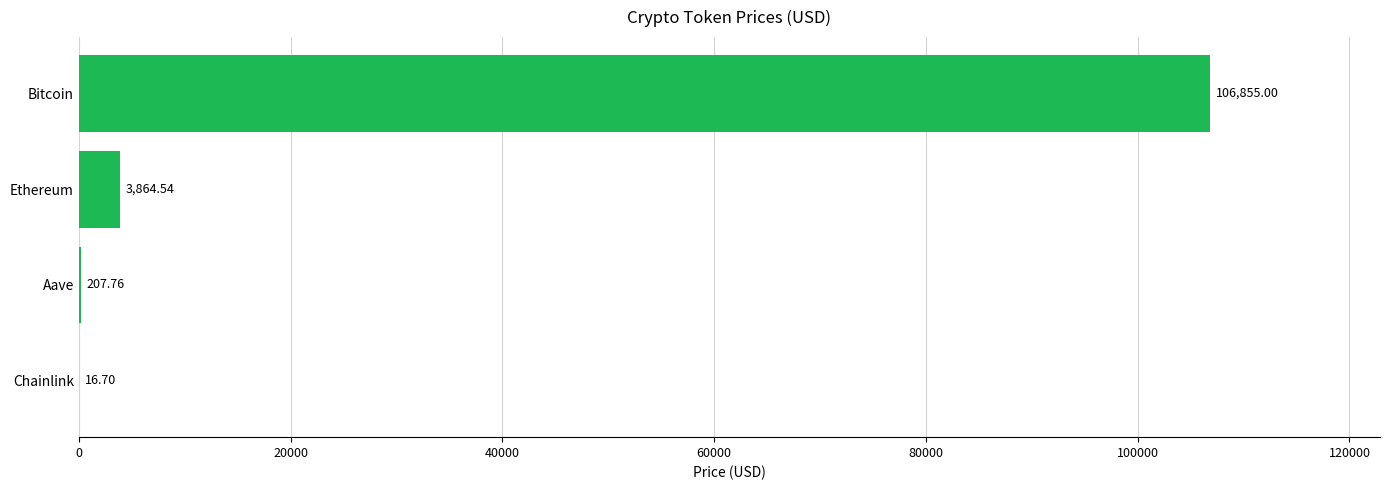

Between Ethereum and Bitcoin, which is larger?

Bitcoin